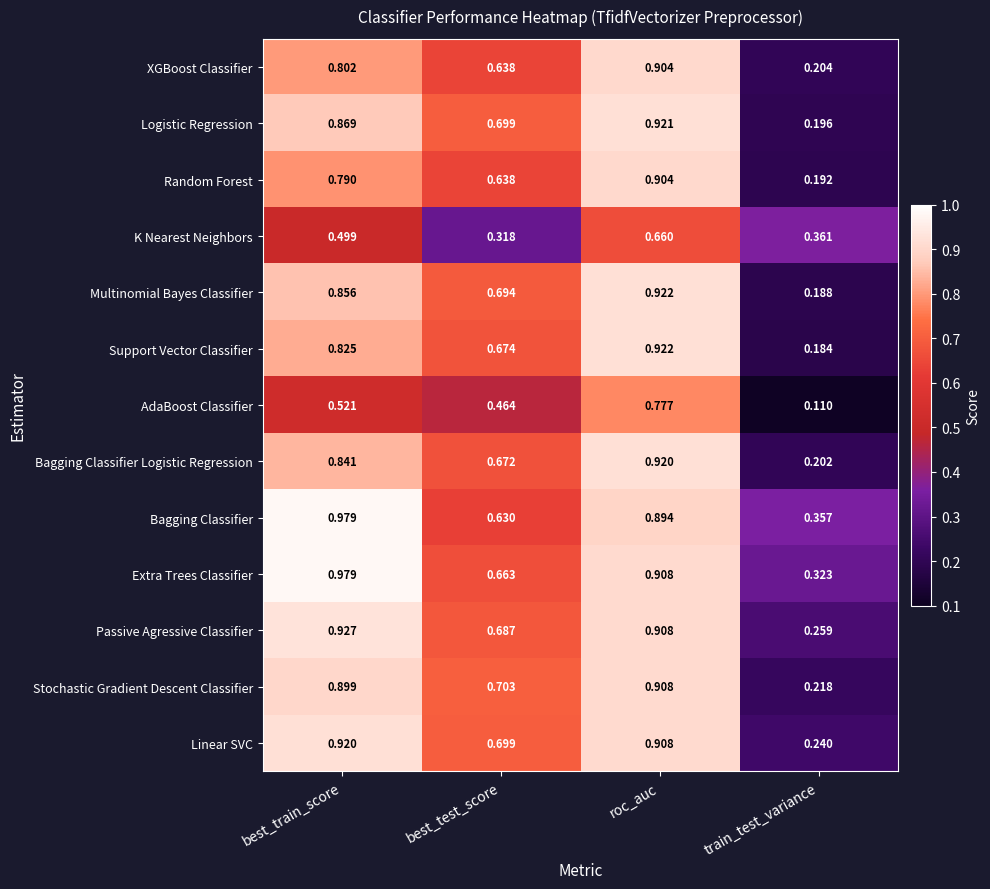

Is the value of Extra Trees Classifier at best_train_score greater than the value of AdaBoost Classifier at train_test_variance?

Yes